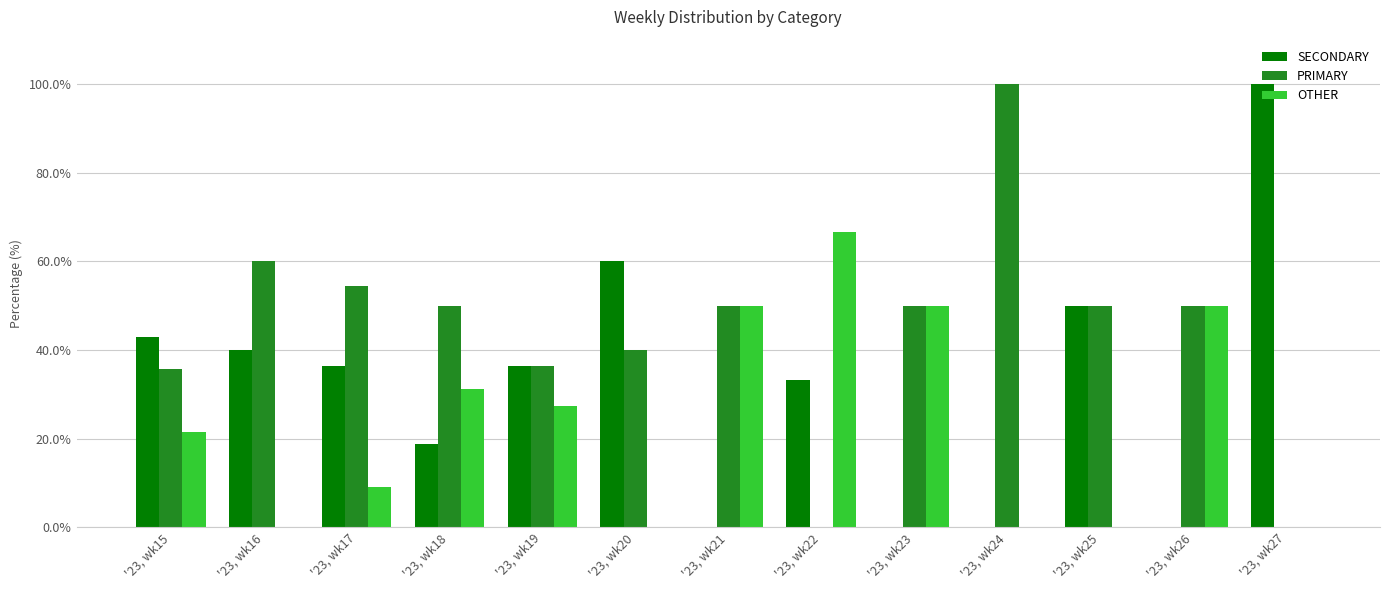

What is the average value of the SECONDARY series?

32.1